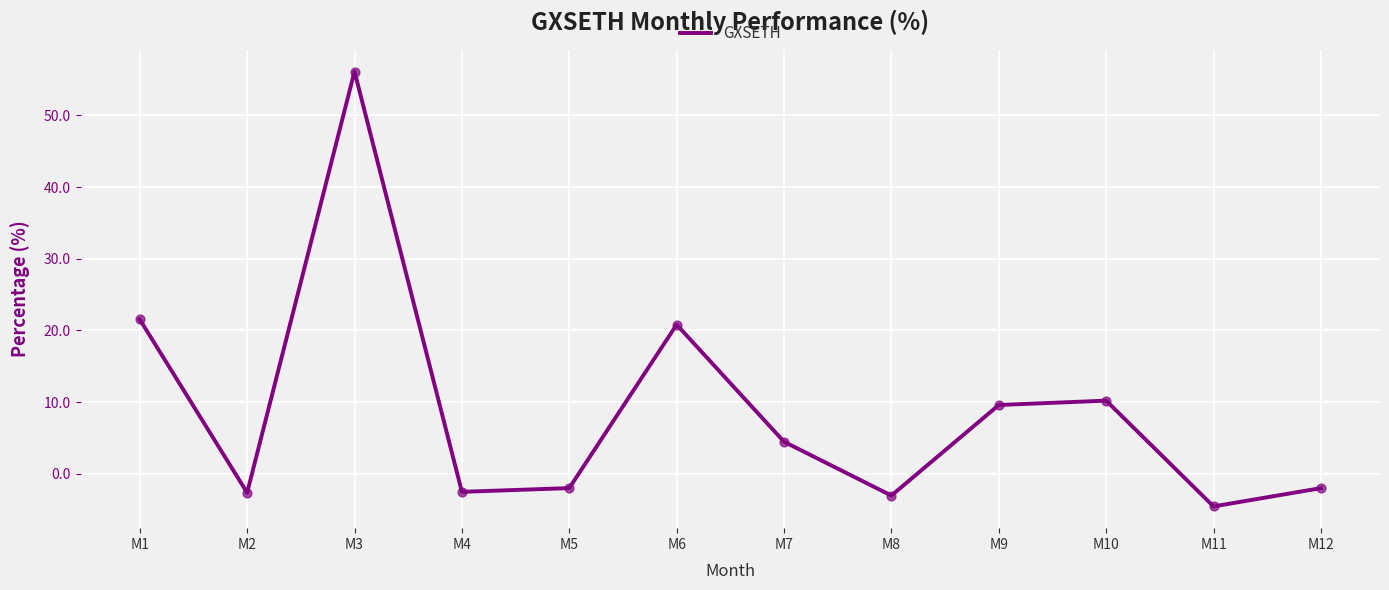

Approximately how many times larger is the value at M3 compared to M9?

5.8